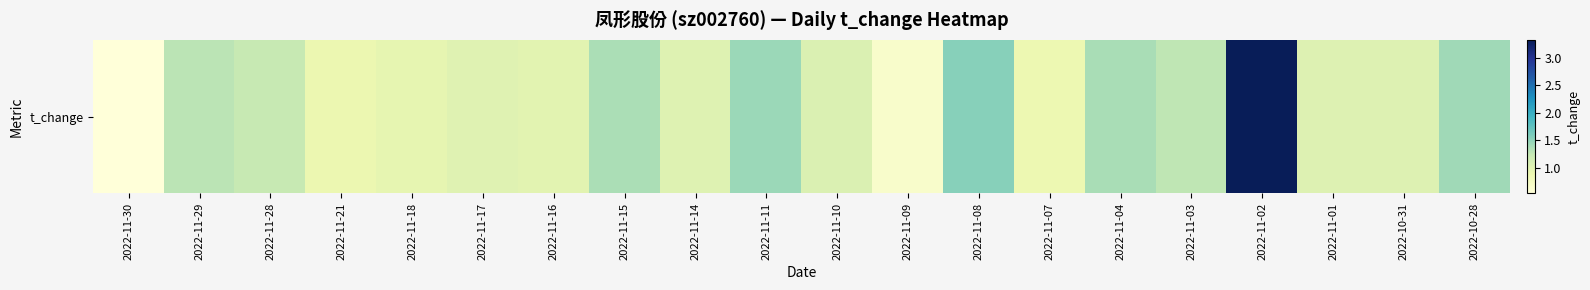

True or false: the data shows 0.9 at 2022-11-21.

True